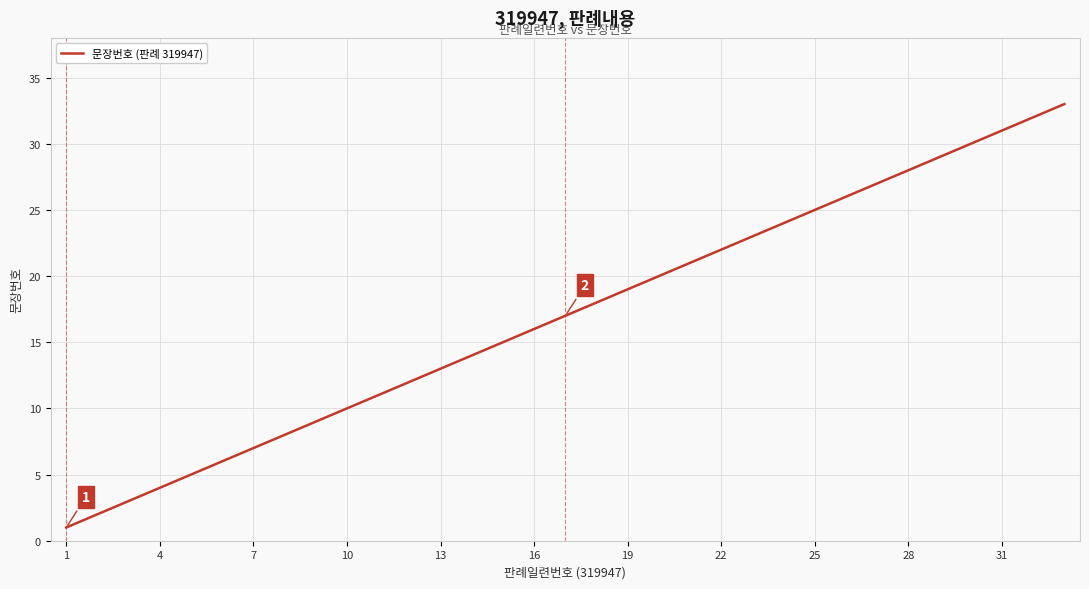

What is the minimum value shown in the chart?

1